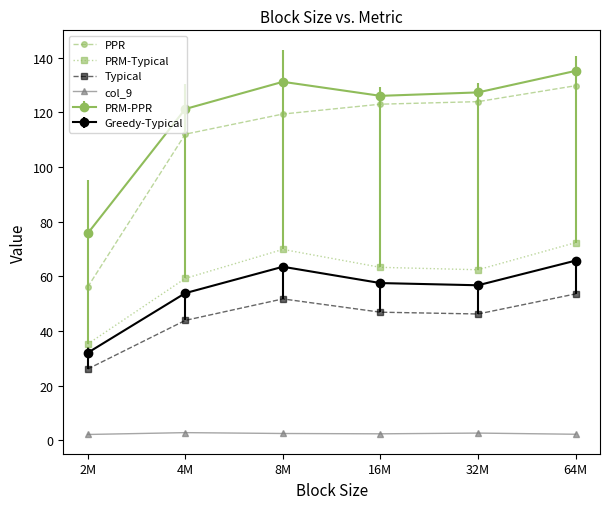

What is the difference between the Typical values at 16M and 32M?

0.7